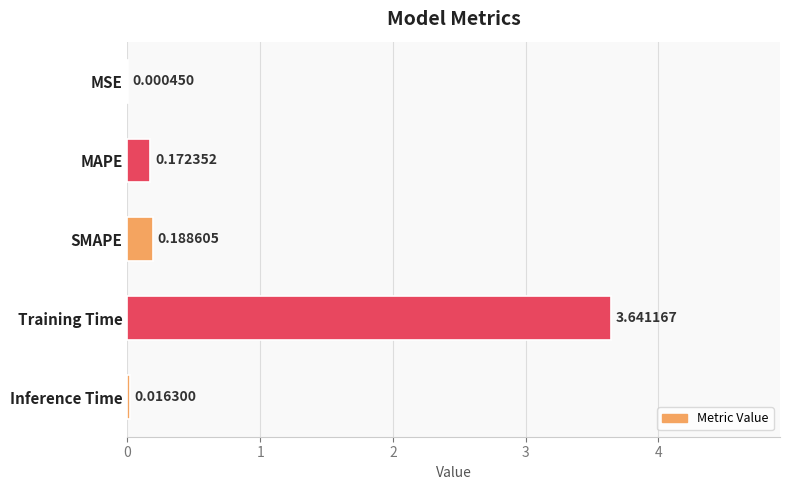

Between SMAPE and MAPE, which is larger?

SMAPE